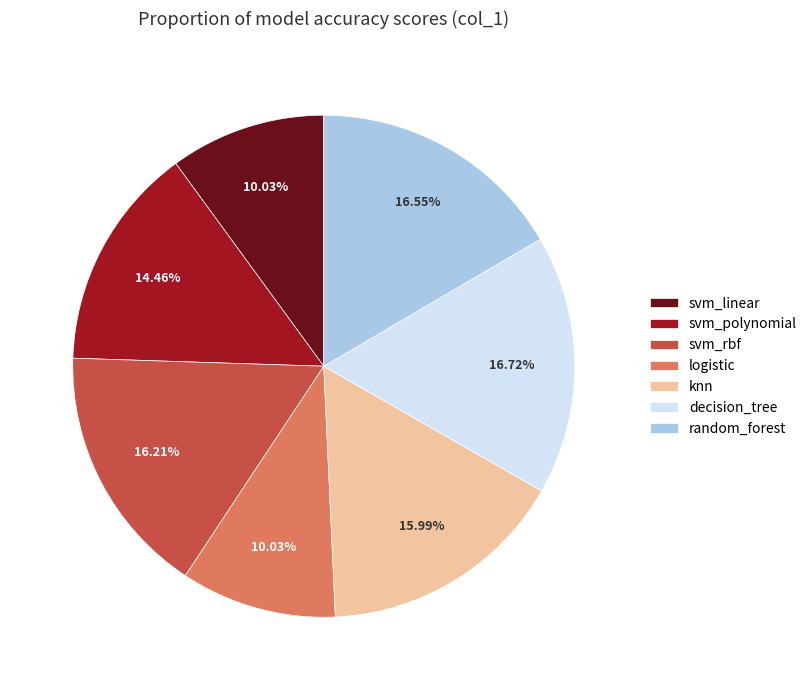

Which has a higher value, decision_tree or svm_rbf?

decision_tree